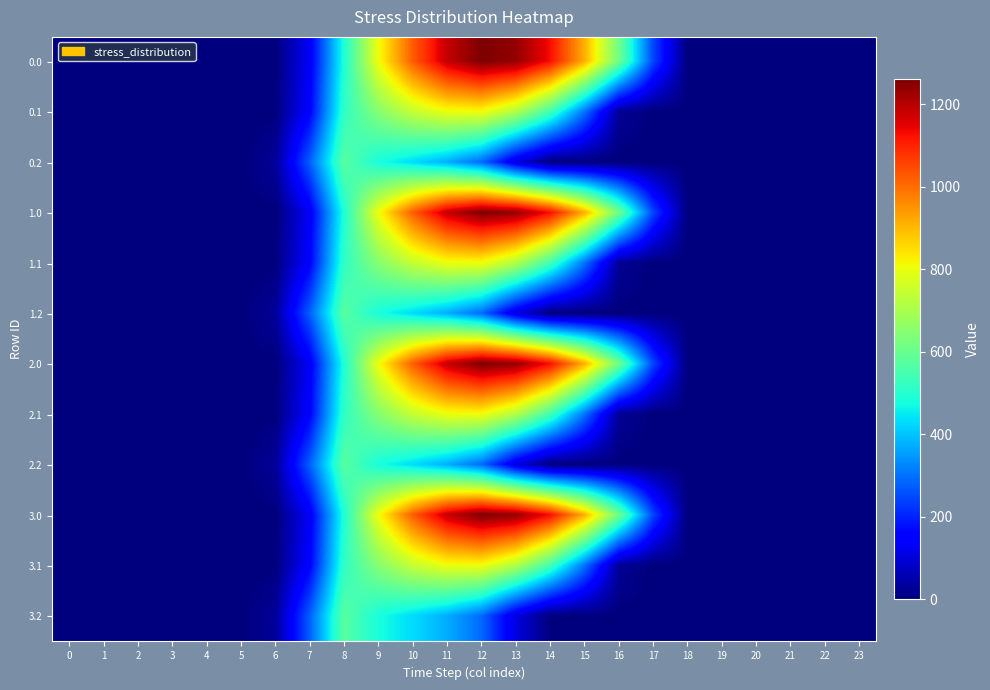

At which category does the chart reach its peak across all series?

12